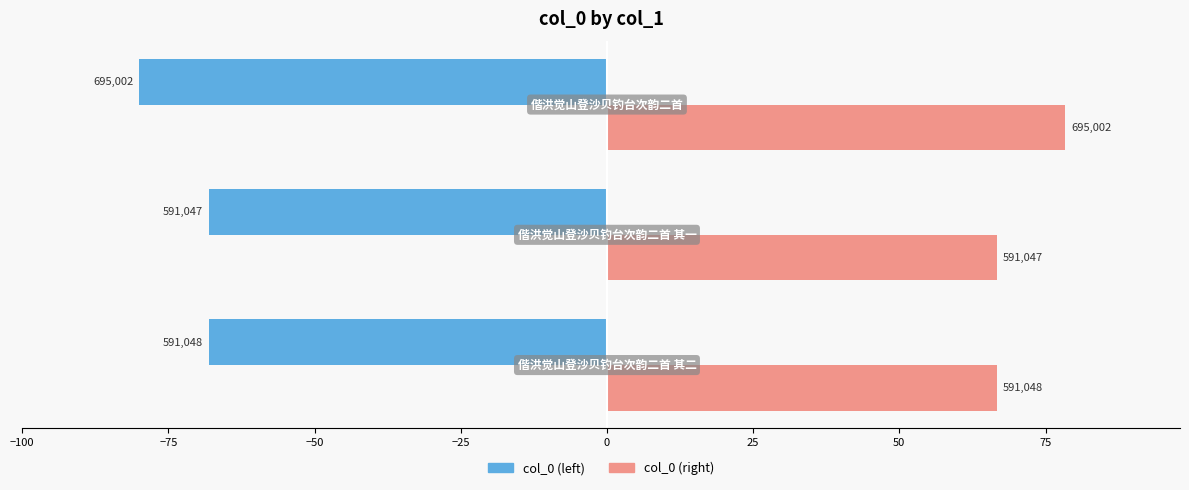

Reading left to right, what are all the values shown in this chart?

col_0 (left): -68.0	-68.0	-80.0
col_0 (right): 66.7	66.7	78.4